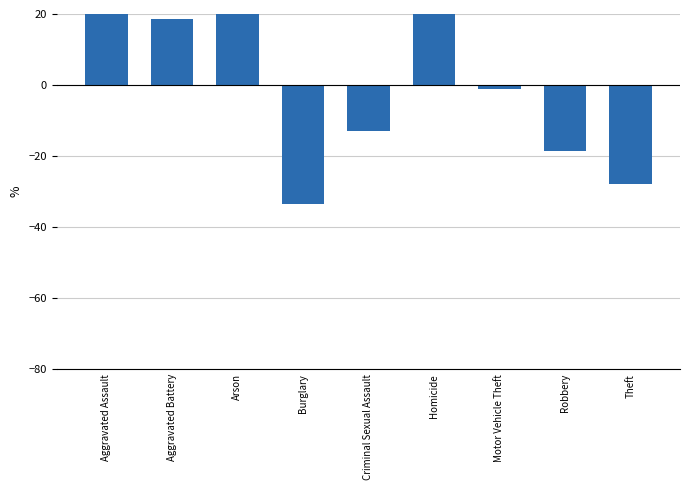

What is the value of the 3rd bar from the left?

31.5